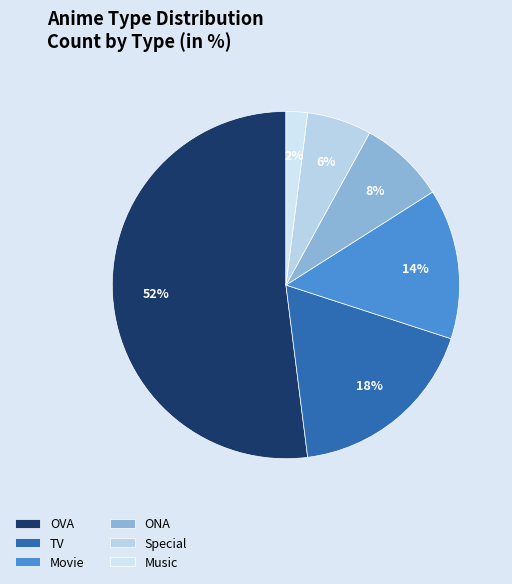

How many segments does this pie chart have?

6